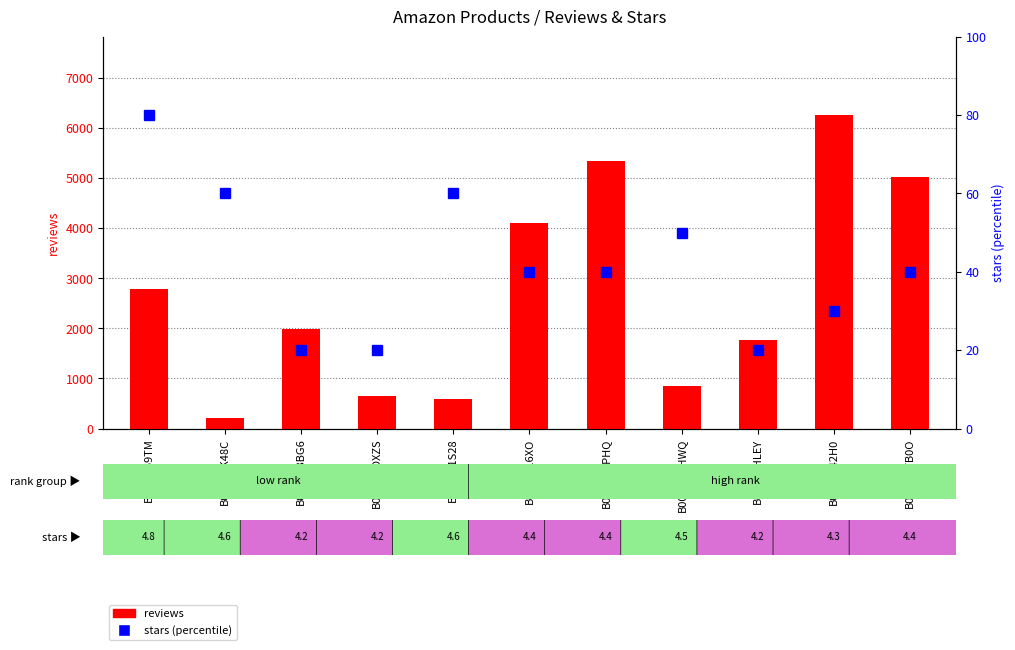

What is the value of the stars (percentile) bar at the 3rd from the left?

20.0